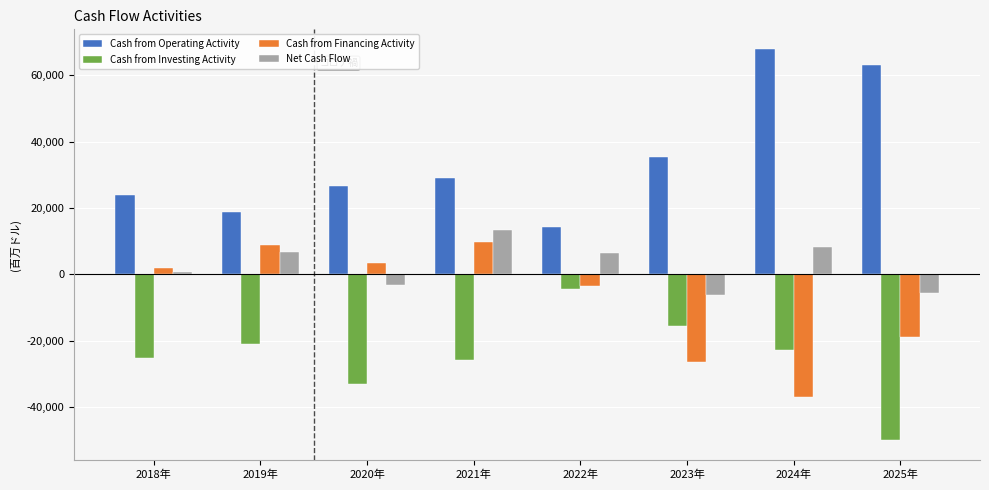

What is the highest value of the Net Cash Flow series?

13232